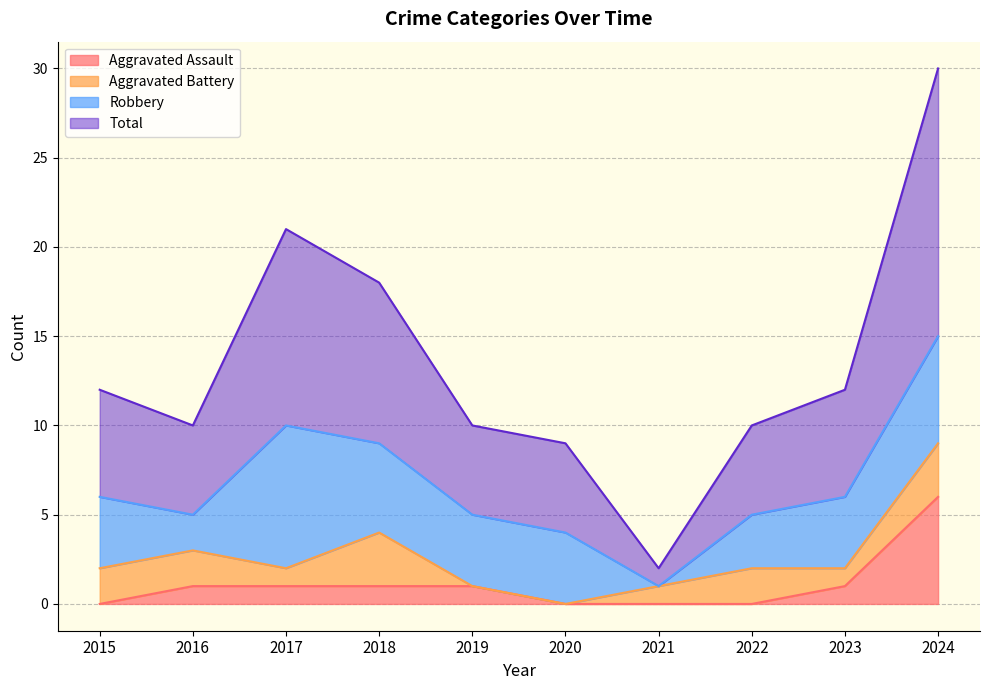

True or false: Aggravated Assault has a value of 1 at 2017.

True